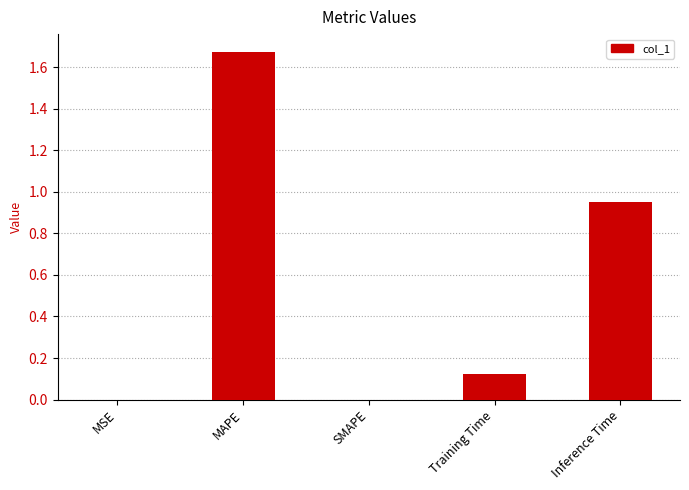

The value at Inference Time is 0.4. True or false?

False